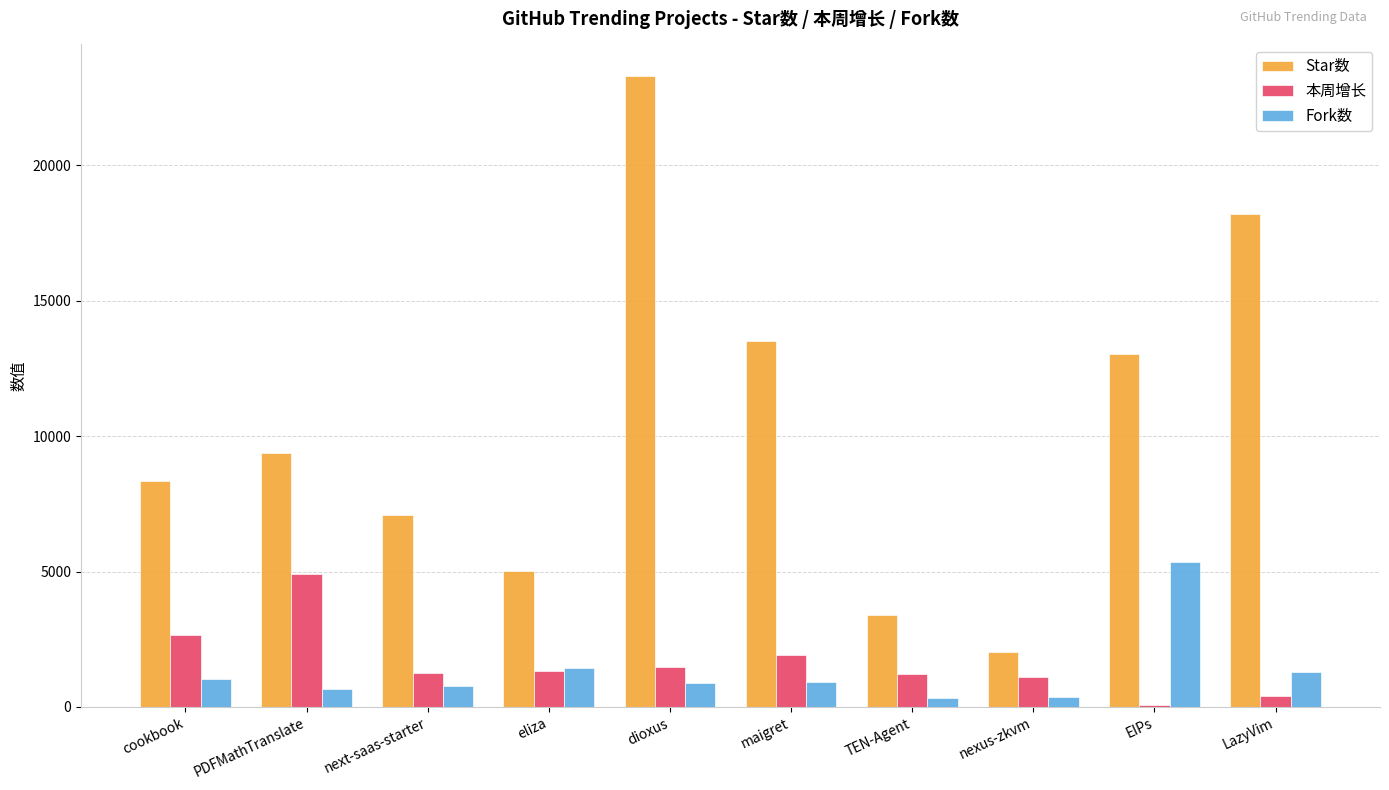

Rank the series at cookbook from lowest to highest value.

Fork数, 本周增长, Star数